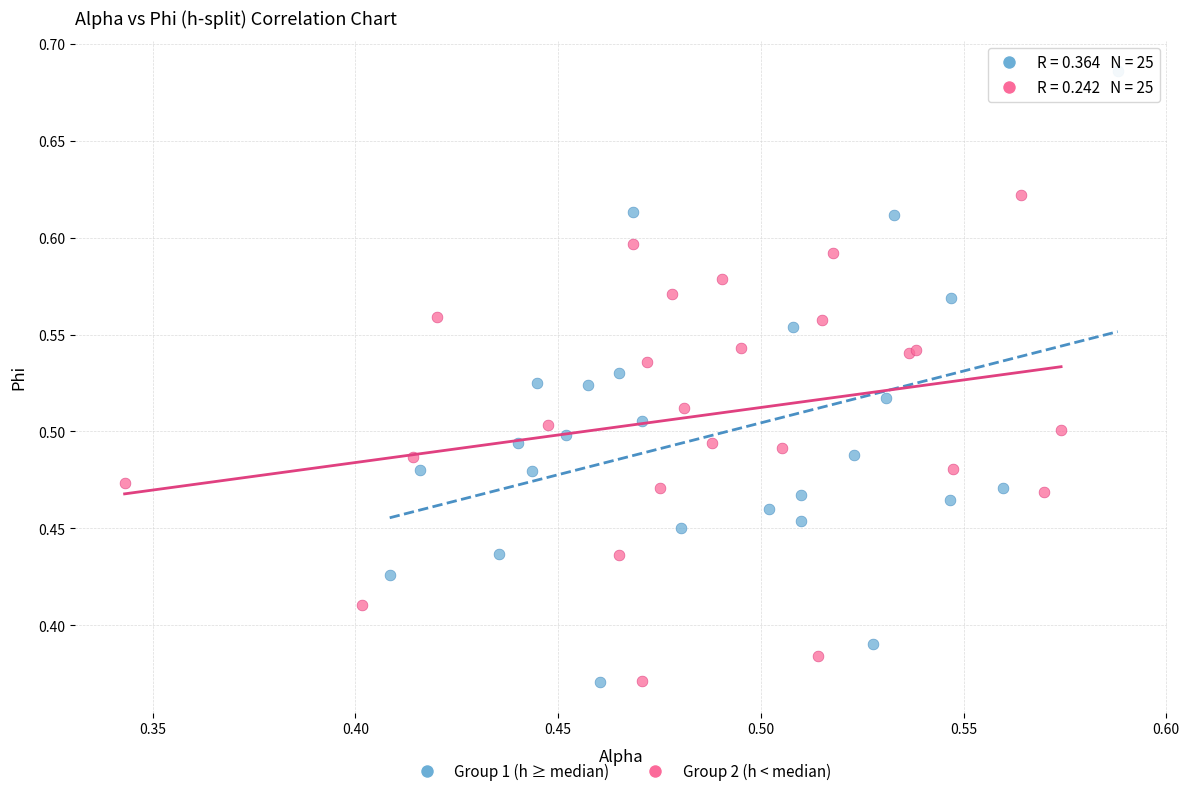

What are all the series names shown in the legend?

Group 1 (h ≥ median), Group 2 (h < median)